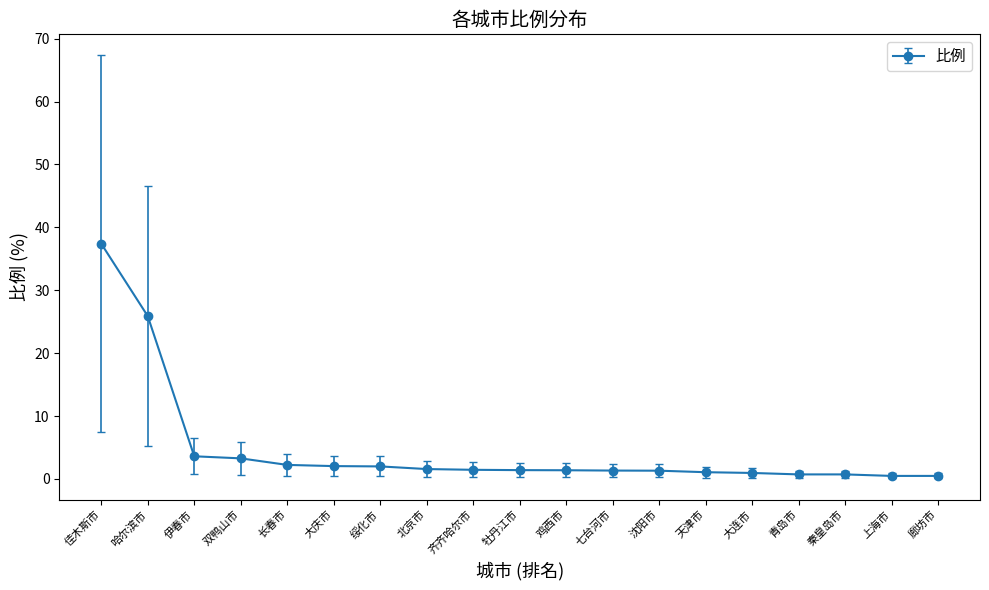

Between 沈阳市 and 哈尔滨市, which is larger?

哈尔滨市